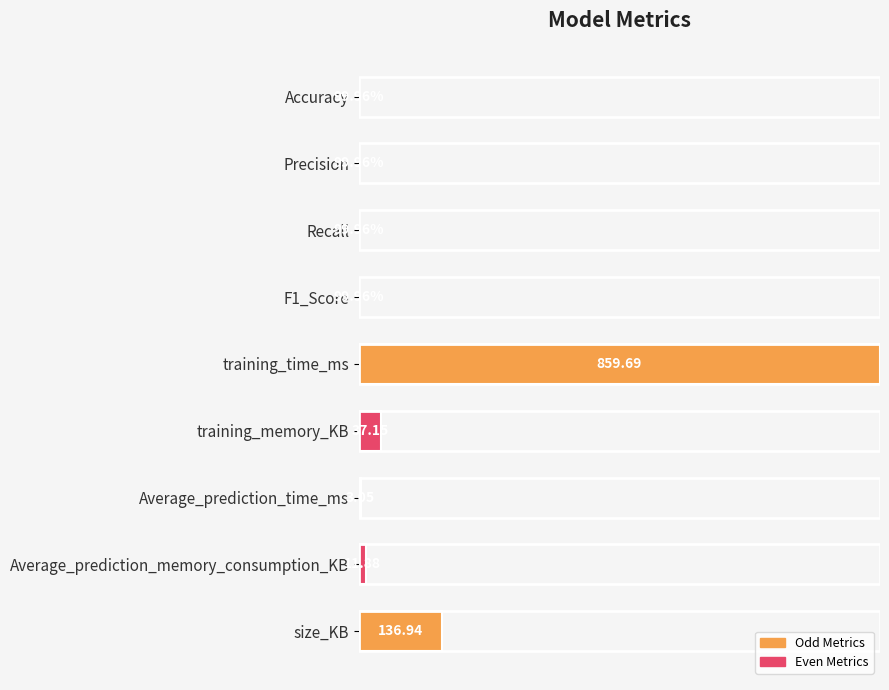

Rank the categories by value from lowest to highest.

Accuracy, Recall, F1_Score, Precision, Average_prediction_time_ms, Average_prediction_memory_consumption_KB, training_memory_KB, size_KB, training_time_ms